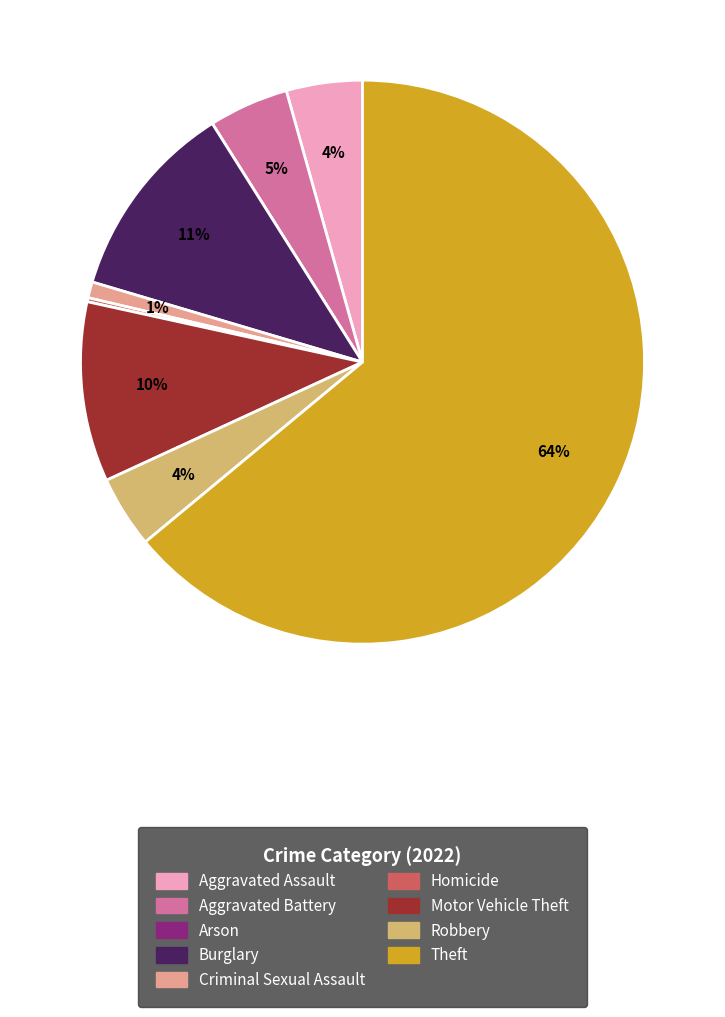

What is the majority slice?

Theft